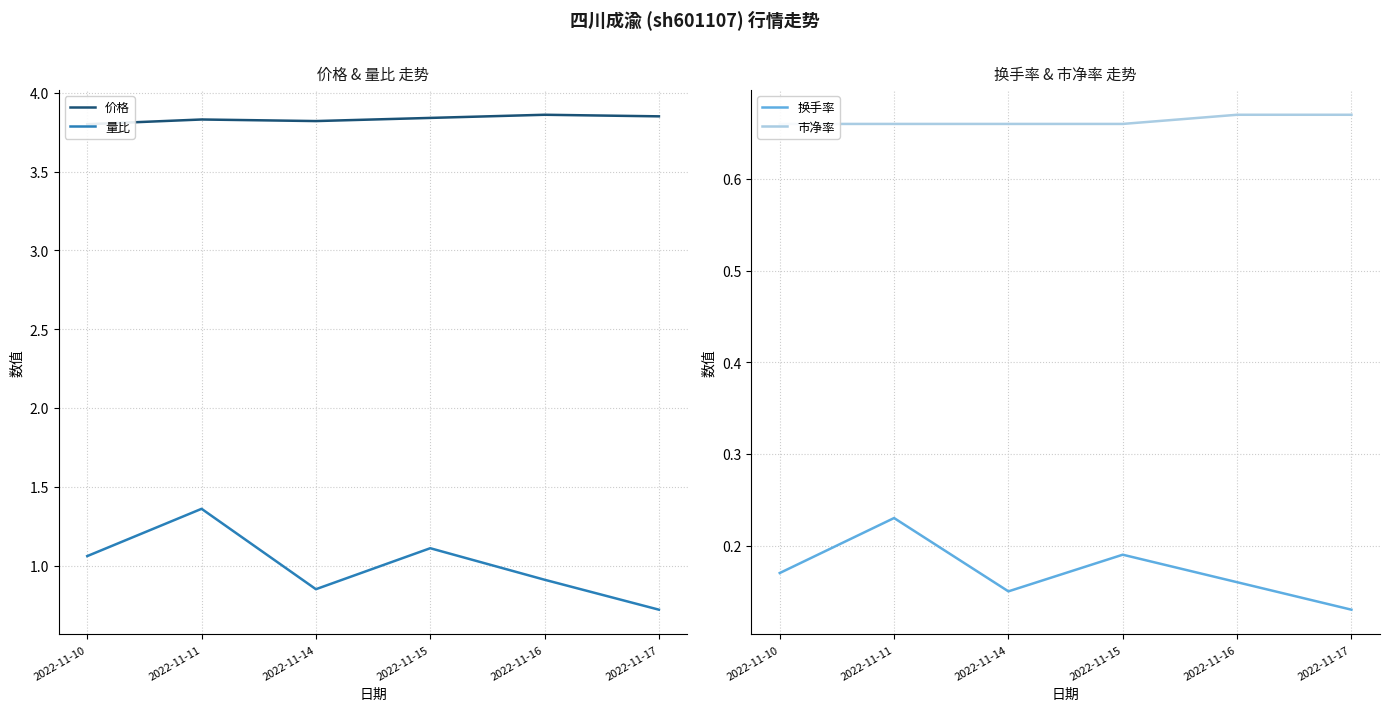

Which series has the largest range (max minus min)?

量比